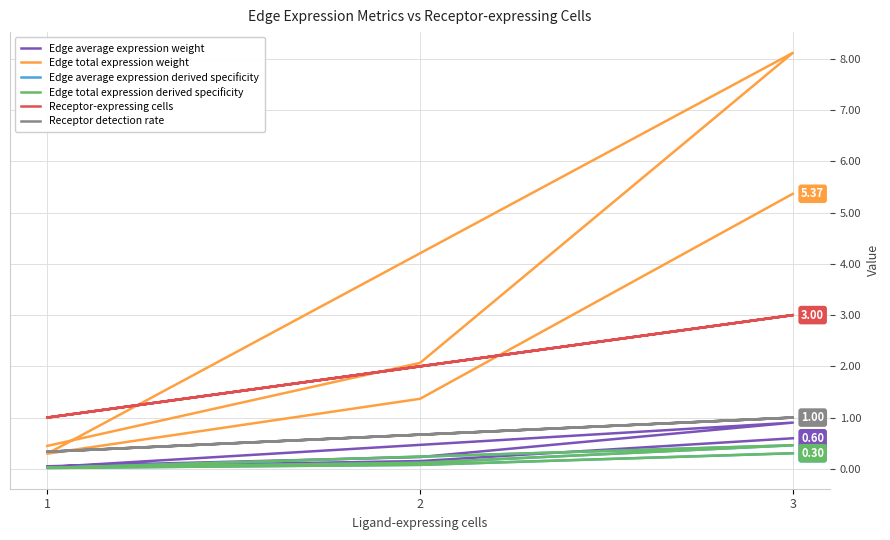

Is the value of Edge total expression derived specificity at 1 greater than the value of Receptor-expressing cells at 3?

No